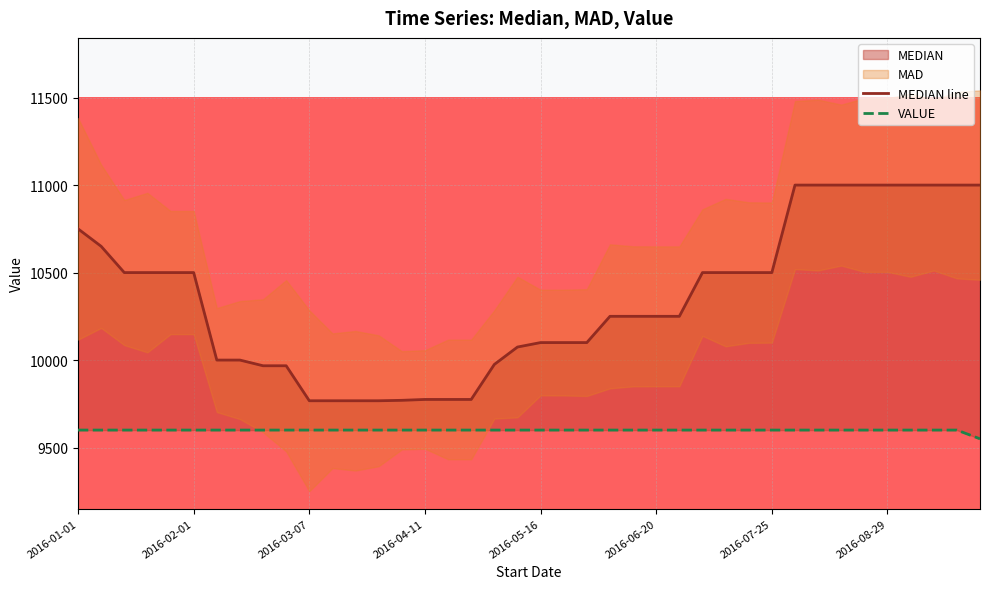

Which has a higher value, 24 or 2016-03-07?

2016-03-07